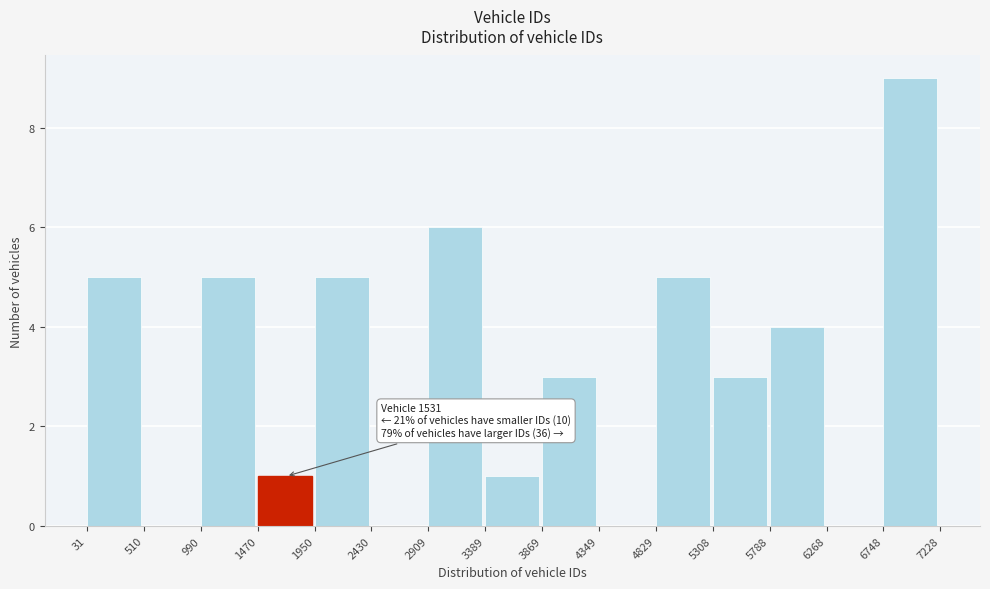

Which range on the x-axis has the tallest bar?

6748 to 7228